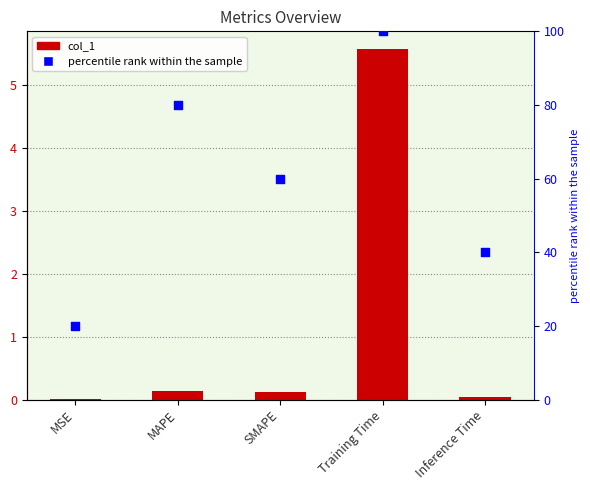

Which series contains the lowest Y value?

col_1